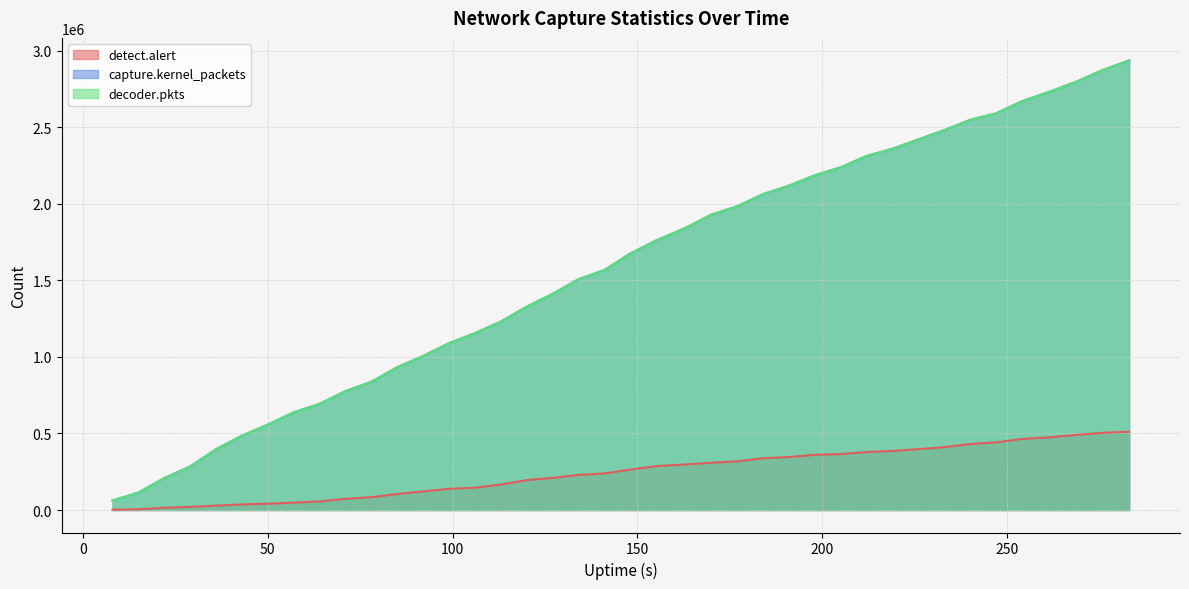

True or false: capture.kernel_packets has a value of 1411966 at 127.

True